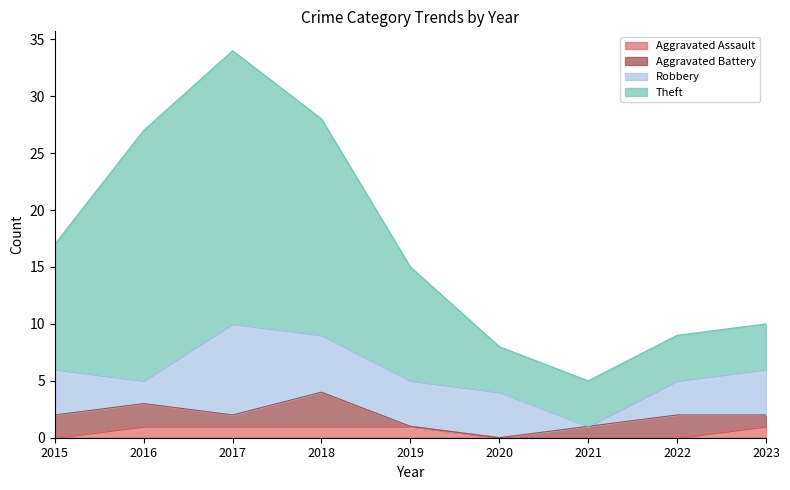

Is it true that Aggravated Assault equals 0 at 2015?

True